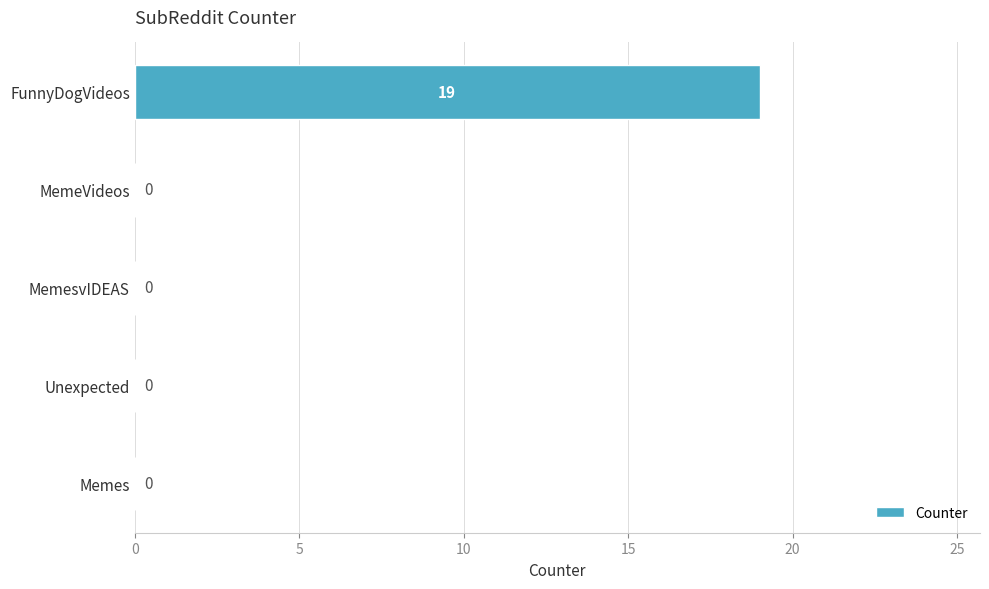

What is the sum of all values?

19